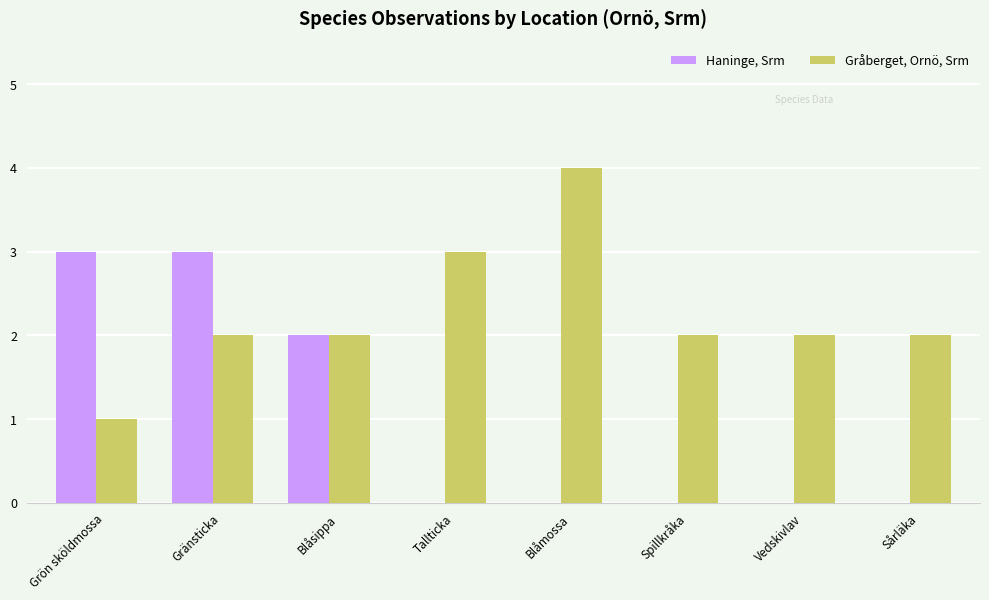

Count the number of data series in this chart.

2